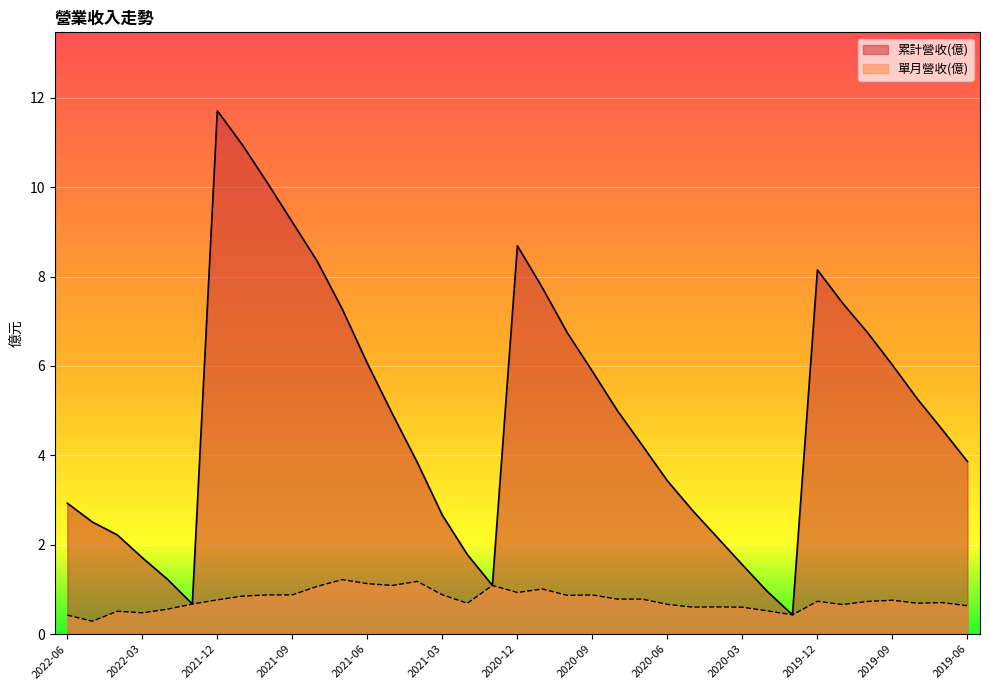

What is the sum of all 單月營收(億) values?

28.3